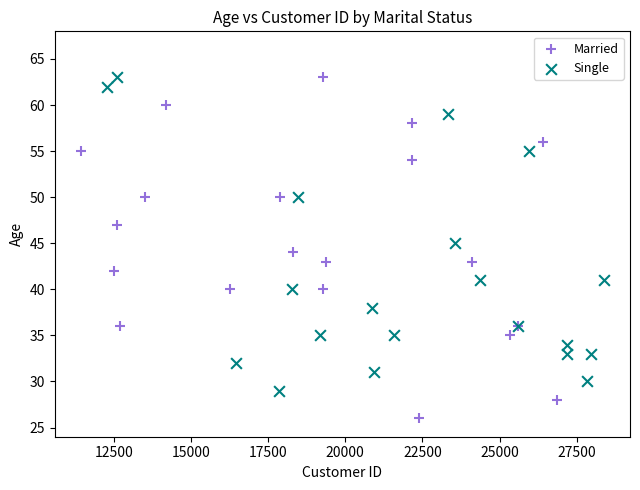

Which series contains the lowest Y value?

Married